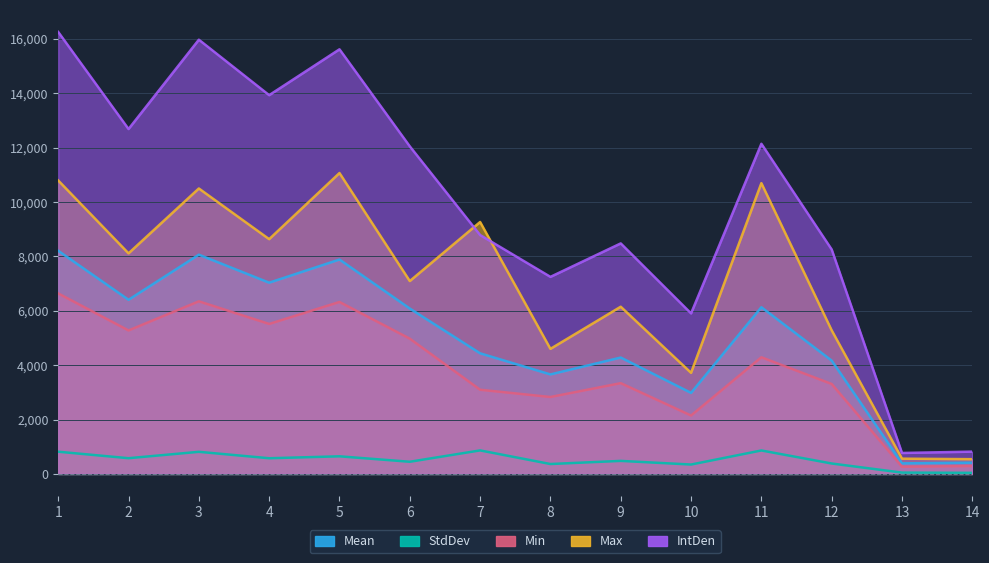

Reading right to left, extract all data points from this chart.

Mean: 14=414.3	13=389.4	12=4168.9	11=6131.2	10=2981.3	9=4281.2	8=3660.0	7=4436.6	6=6083.4	5=7885.7	4=7033.9	3=8064.1	2=6405.1	1=8207.8
StdDev: 14=40.5	13=49.2	12=383.8	11=863.5	10=346.0	9=480.1	8=364.8	7=865.4	6=448.1	5=648.3	4=577.3	3=813.8	2=578.9	1=817.6
Min: 14=290.0	13=266.0	12=3309.0	11=4291.0	10=2149.0	9=3339.0	8=2830.0	7=3097.0	6=4975.0	5=6325.0	4=5517.0	3=6349.0	2=5278.0	1=6639.0
Max: 14=543.0	13=562.0	12=5282.0	11=10695.0	10=3719.0	9=6150.0	8=4600.0	7=9266.0	6=7094.0	5=11067.0	4=8635.0	3=10499.0	2=8113.0	1=10793.0
IntDen: 14=820.5	13=771.2	12=8256.5	11=12142.8	10=5904.6	9=8479.0	8=7248.7	7=8786.7	6=12048.2	5=15617.6	4=13930.6	3=15970.9	2=12685.3	1=16255.6